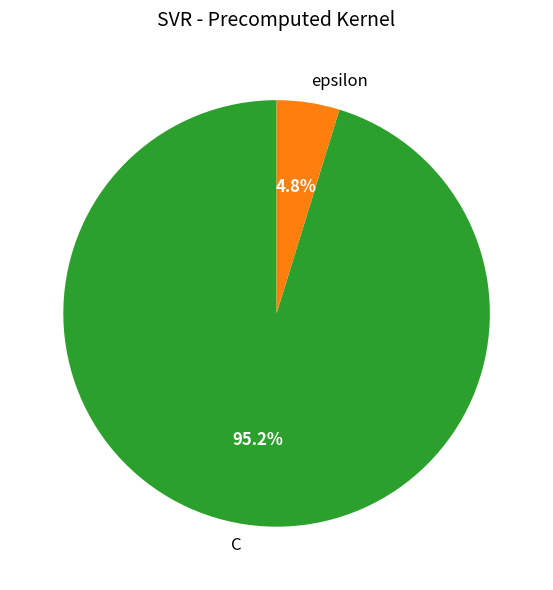

To the nearest percent, what is the combined percentage of epsilon and C?

100%